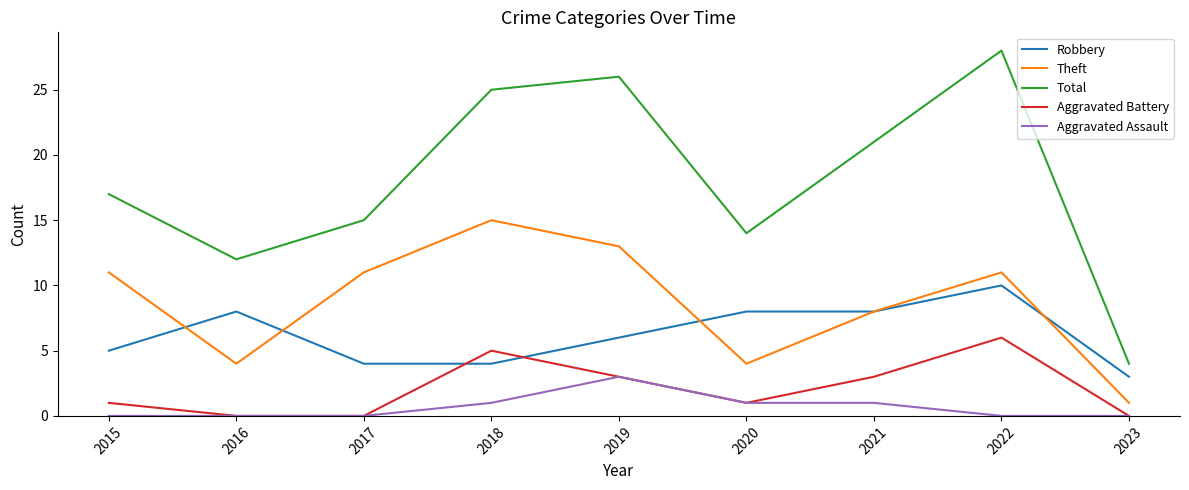

True or false: Total and Aggravated Battery cross at least once.

False